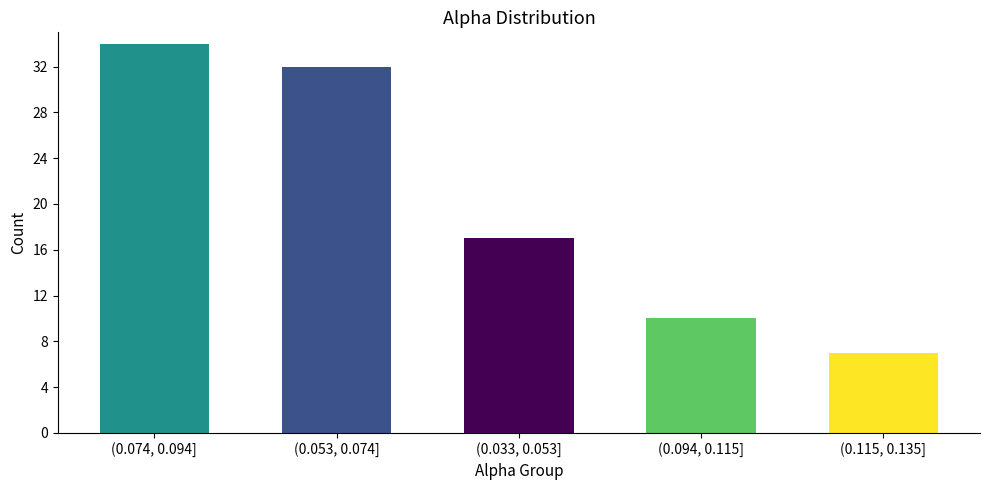

Reading left to right, extract all data points from this chart.

34	32	17	10	7